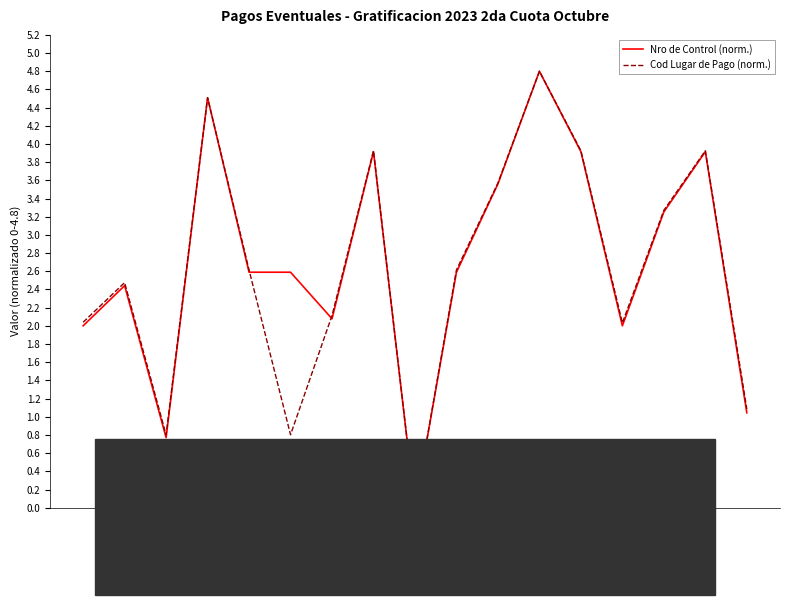

Between 27374116164 and 27257092955, which series saw the biggest shift?

Nro de Control (norm.)